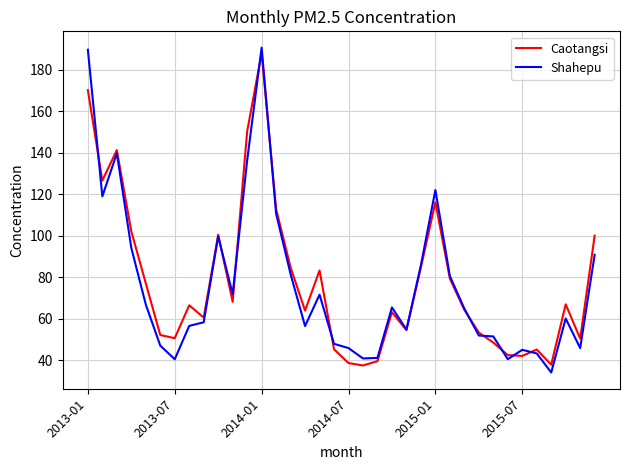

True or false: Caotangsi has more than 1 points higher than both neighbors.

True